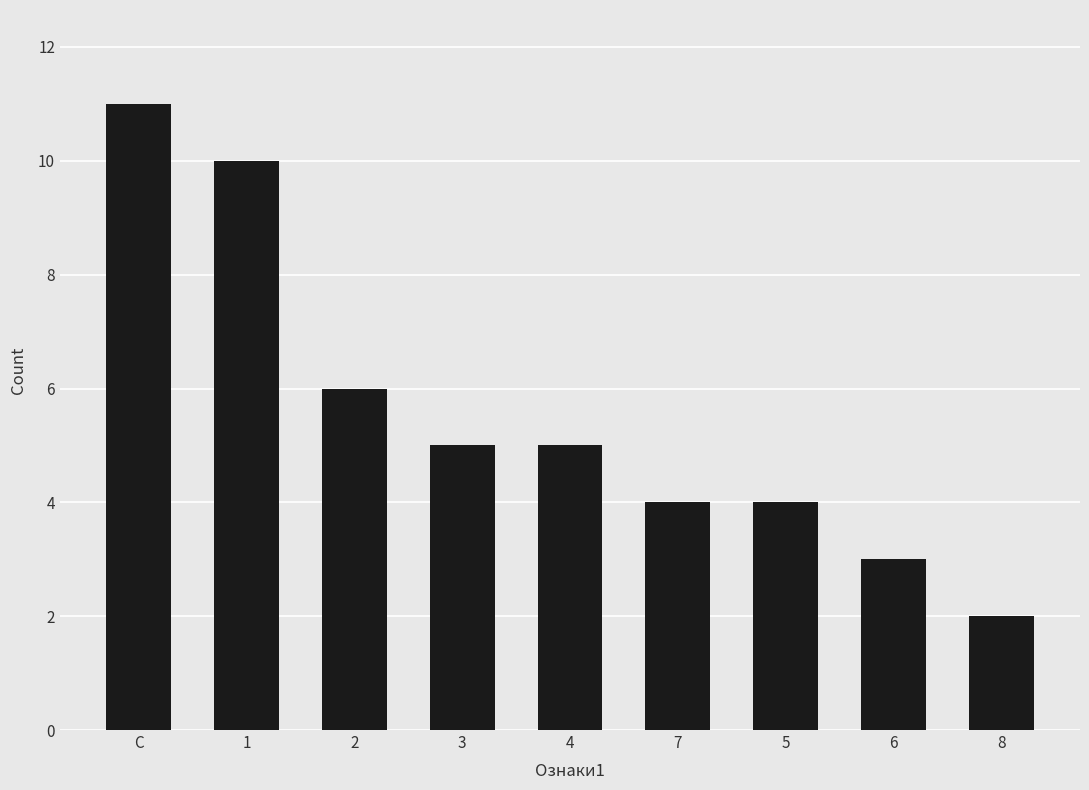

What is the ratio of the value at 3 to the value at 2?

0.8